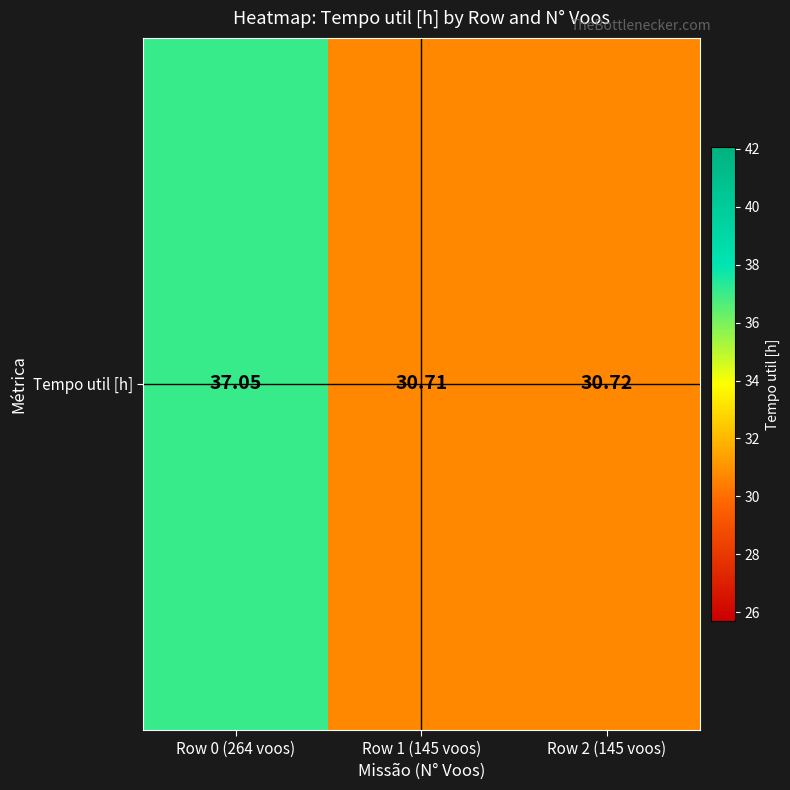

What is the ratio of the value at Row 1 (145 voos) to the value at Row 2 (145 voos)?

1.0